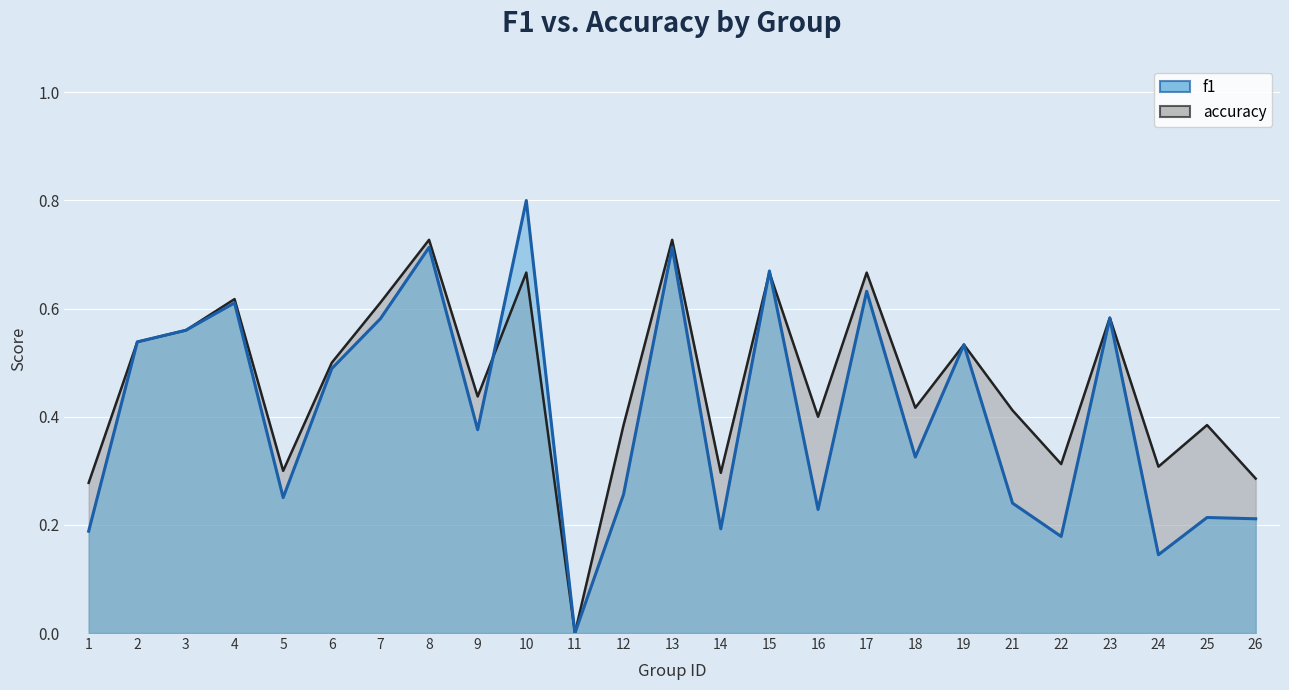

Rank the series by their maximum value, from highest to lowest.

f1, accuracy